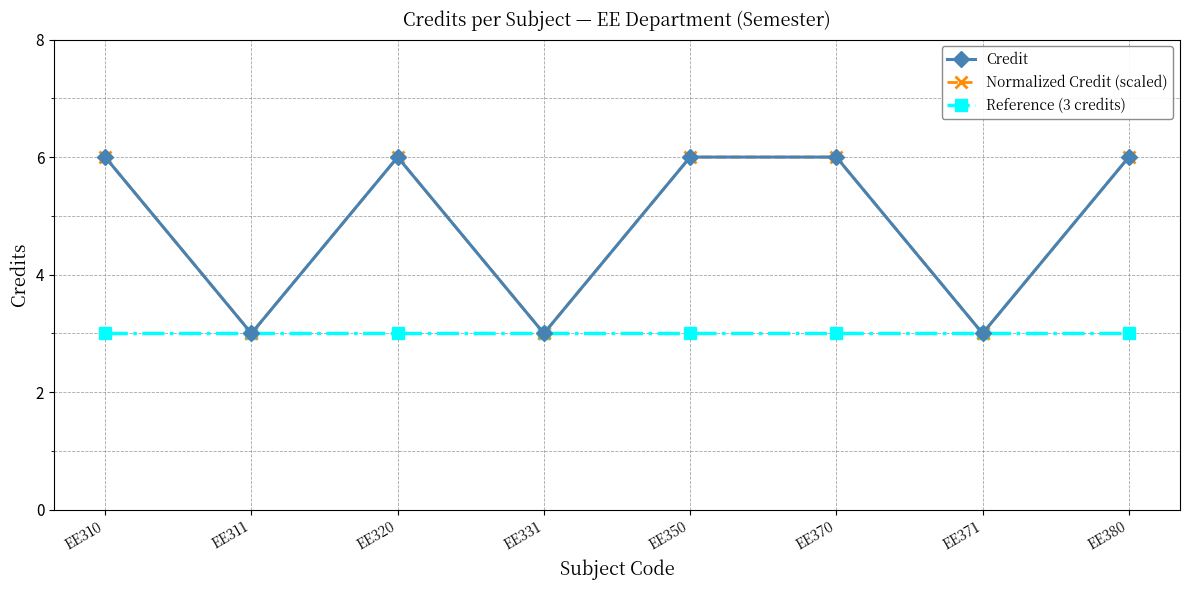

True or false: Normalized Credit (scaled) and Reference (3 credits) cross at least once.

False